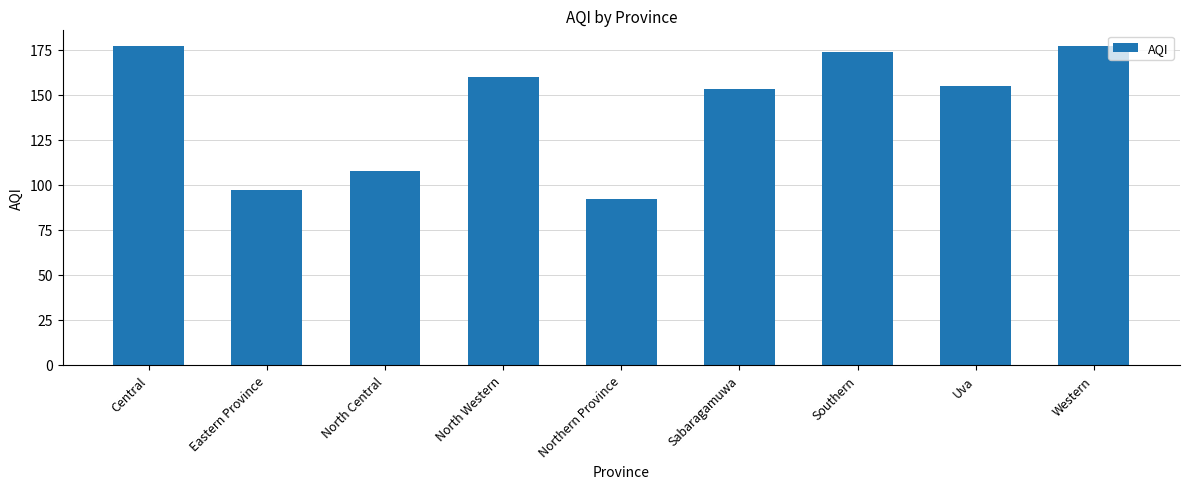

What is the label of the 2nd bar from the right?

Uva